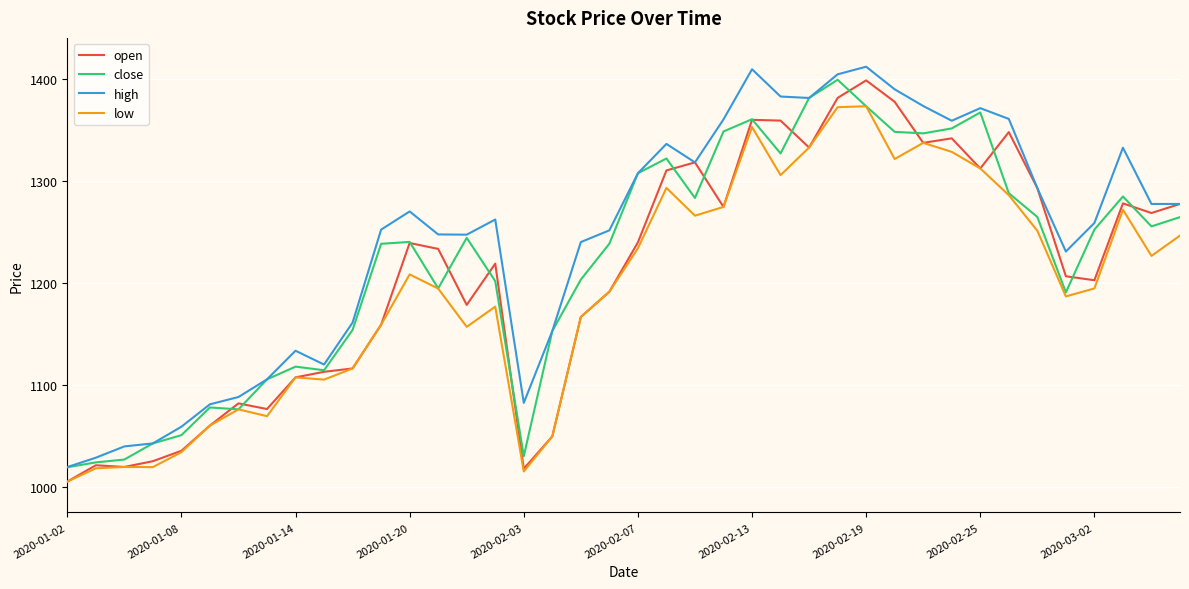

Which series has the largest total across all categories?

high